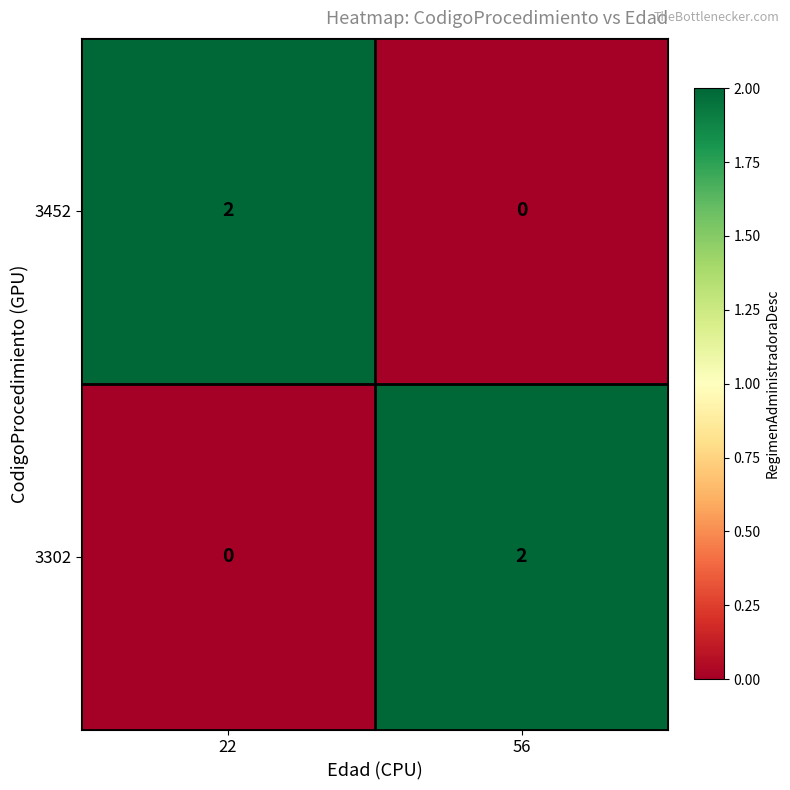

Is the value of 3452 at 56 greater than the value of 3302 at 56?

No